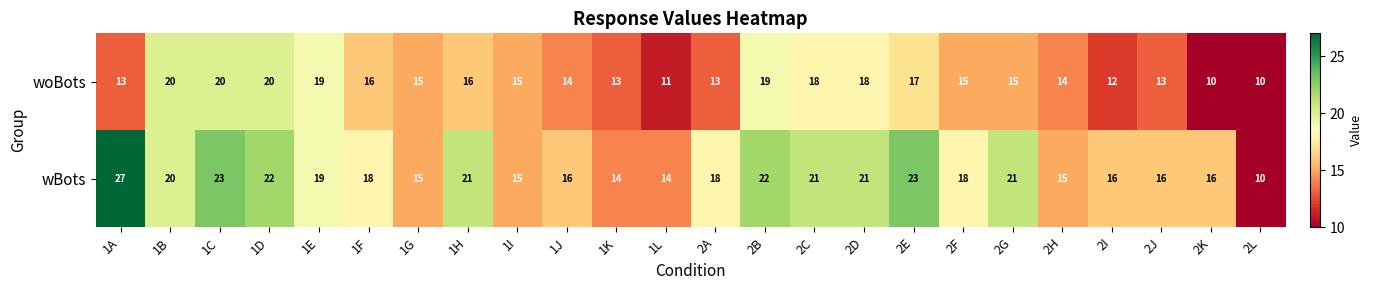

Which series has the widest spread of values?

wBots